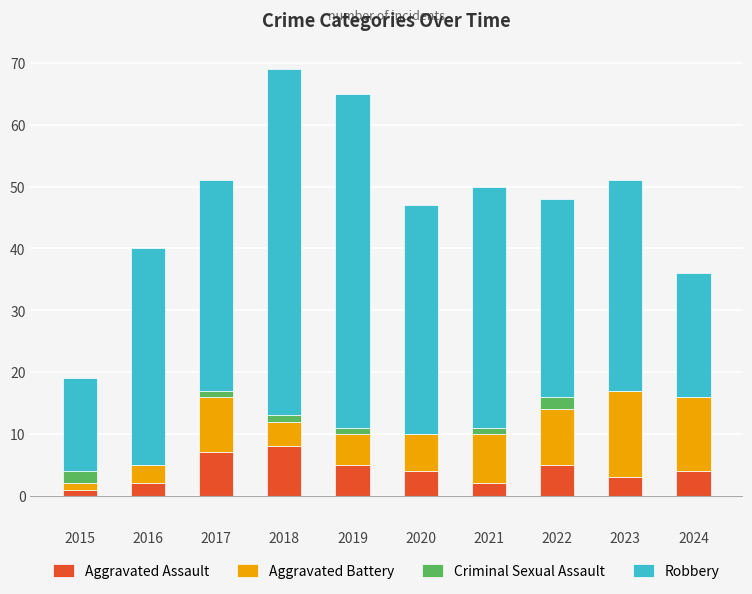

The Aggravated Assault series shows 3 at 2023. True or false?

True